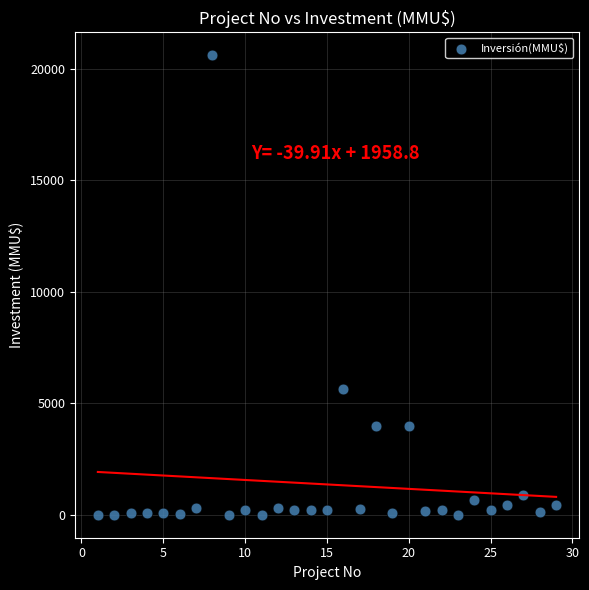

What is the range of X values (max minus min)?

28